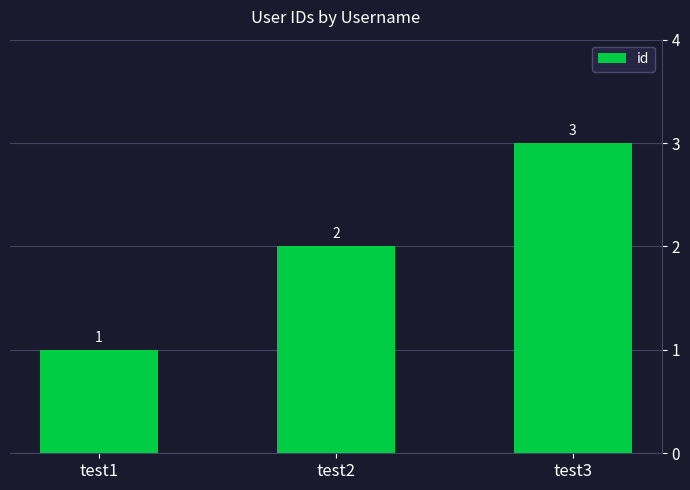

Which has a higher value, test1 or test2?

test2